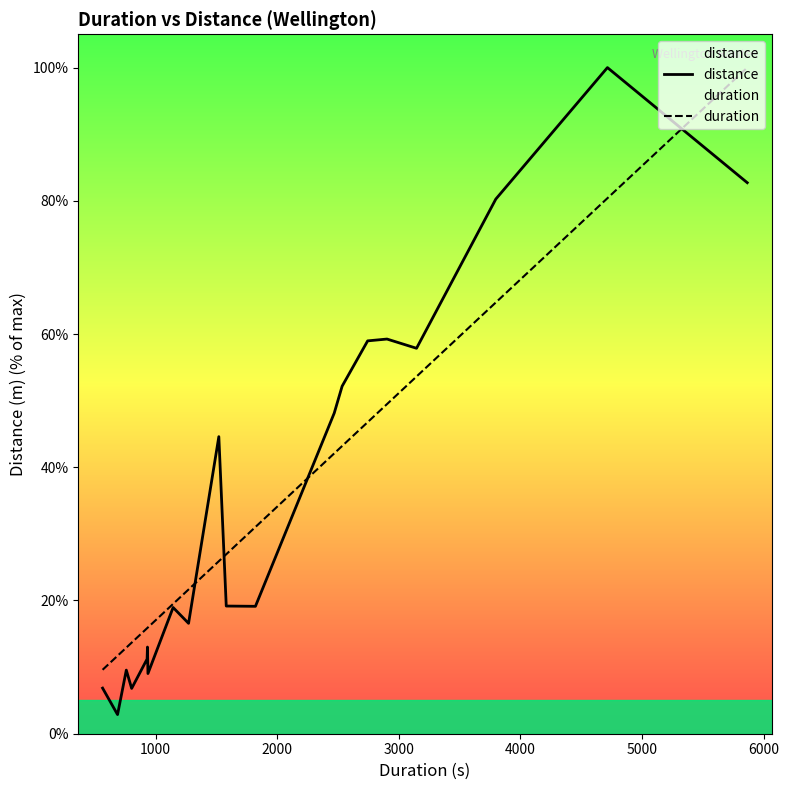

What is the highest value of the distance series?

100.0